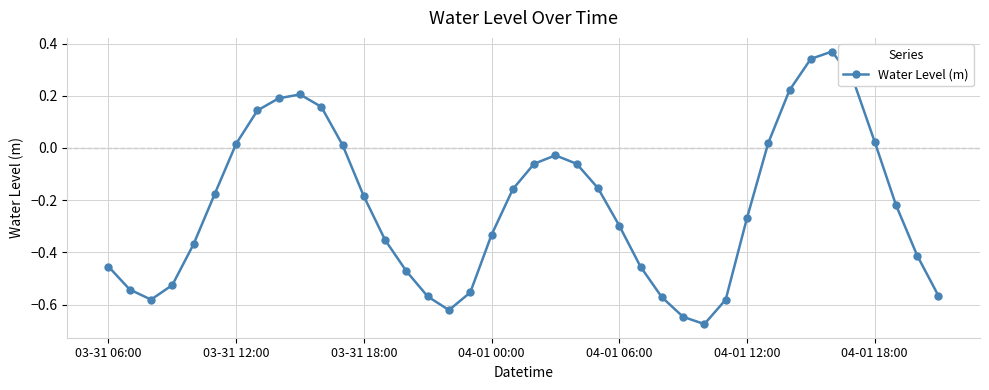

True or false: there are more than 2 points higher than both neighbors.

True